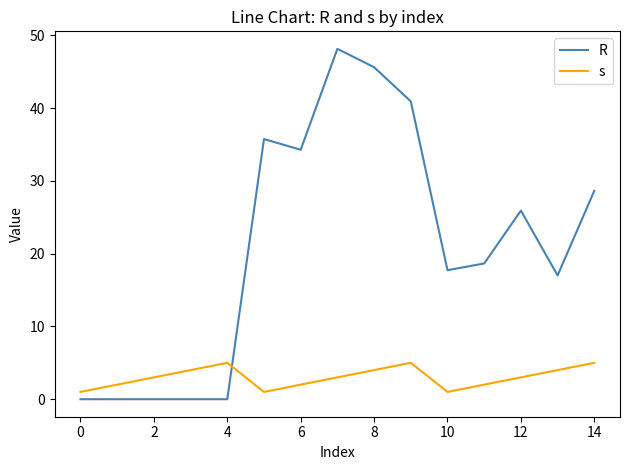

Which series has the largest range (max minus min)?

R